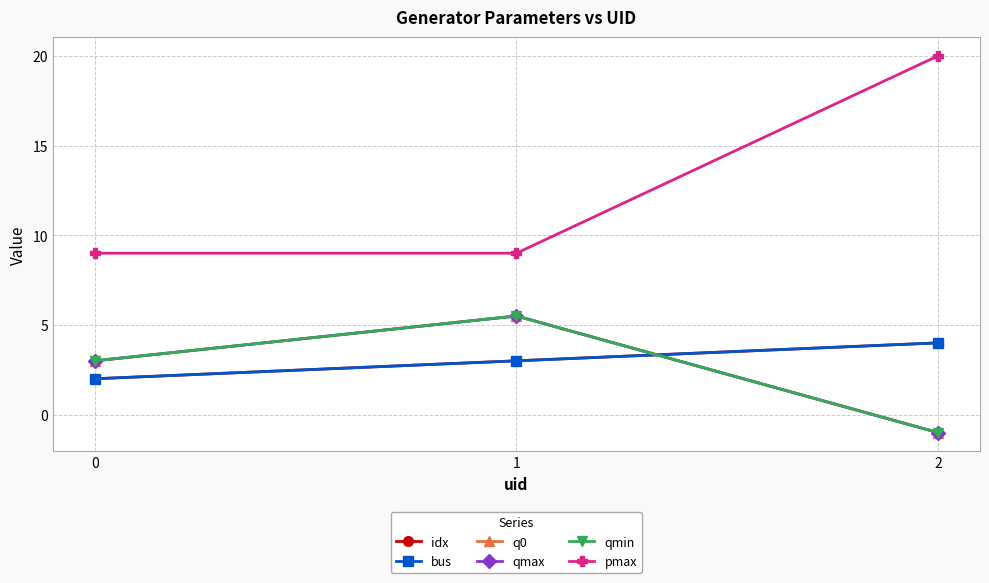

Reading left to right, extract all data points from this chart.

idx: 0=2.0	1=3.0	2=4.0
bus: 0=2.0	1=3.0	2=4.0
q0: 0=3.0	1=5.5	2=-1.0
qmax: 0=3.0	1=5.5	2=-1.0
qmin: 0=3.0	1=5.5	2=-1.0
pmax: 0=9.0	1=9.0	2=20.0